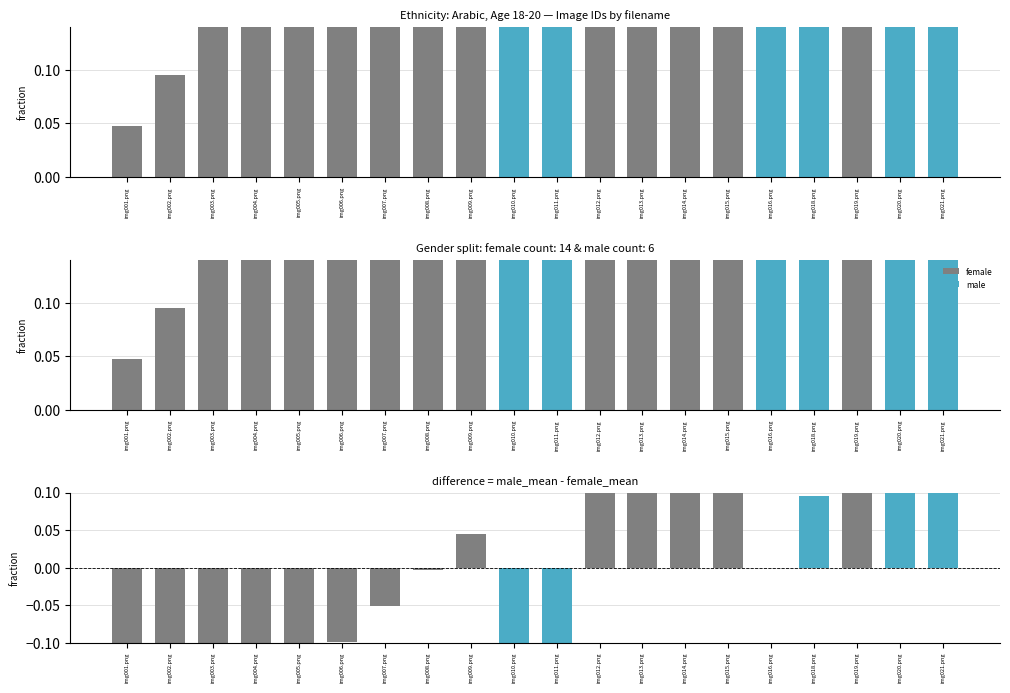

At img010.png, list the series in order from smallest to largest.

diff (female), female, male